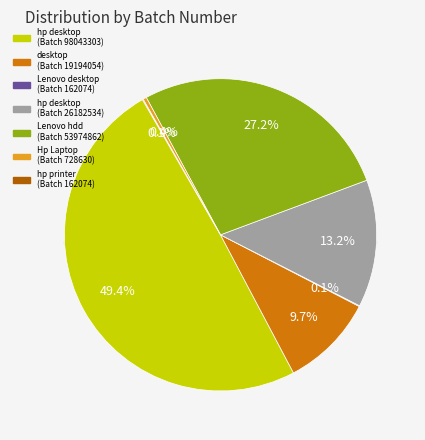

The Row 5 (Lenovo hdd) slice represents 27% of the pie. True or false?

True